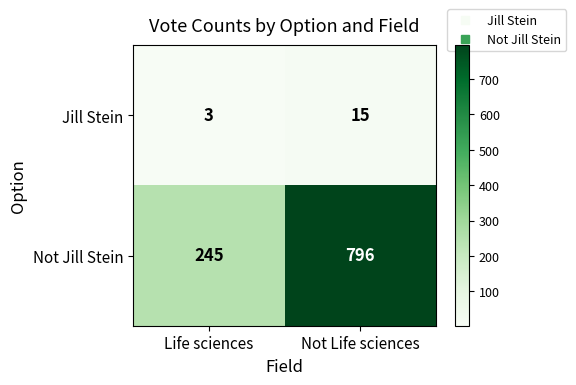

Between Life sciences and Not Life sciences, which series saw the biggest shift?

Not Jill Stein